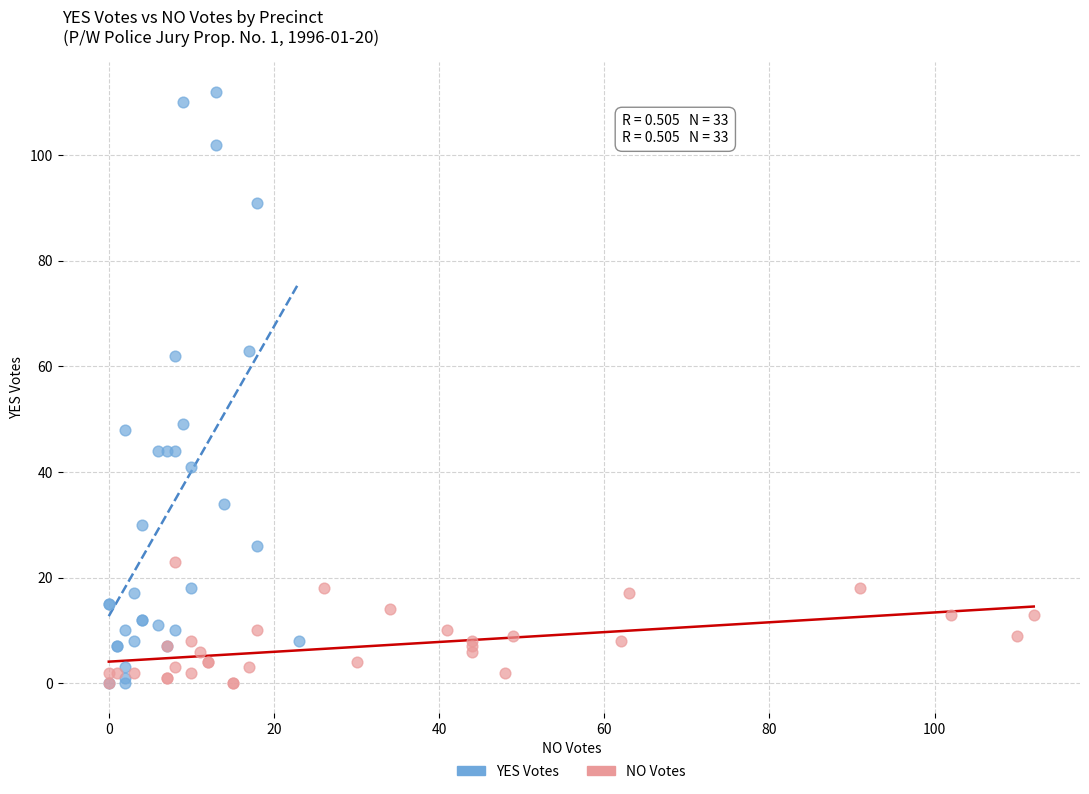

Which series has the largest Y range (max minus min)?

YES Votes